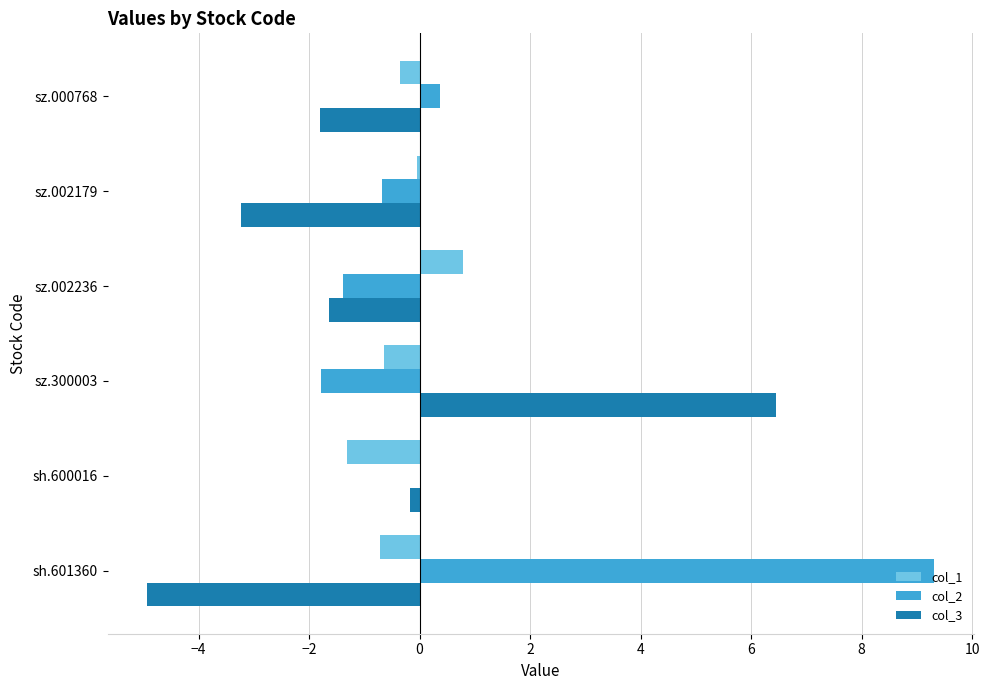

True or false: col_2 has a value of 9.3 at sh.601360.

True